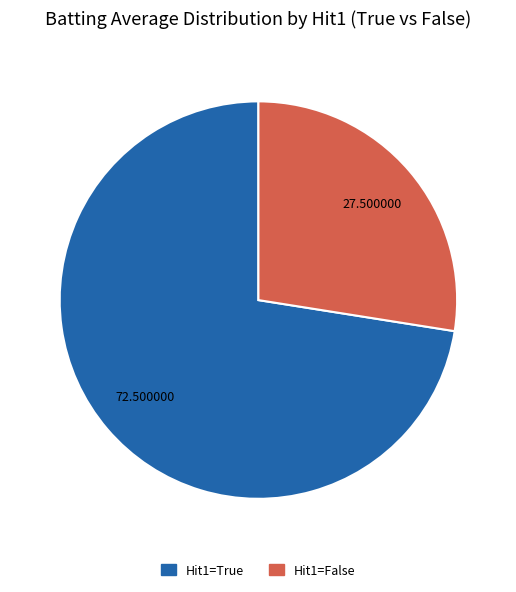

Does any single category account for the majority?

Yes